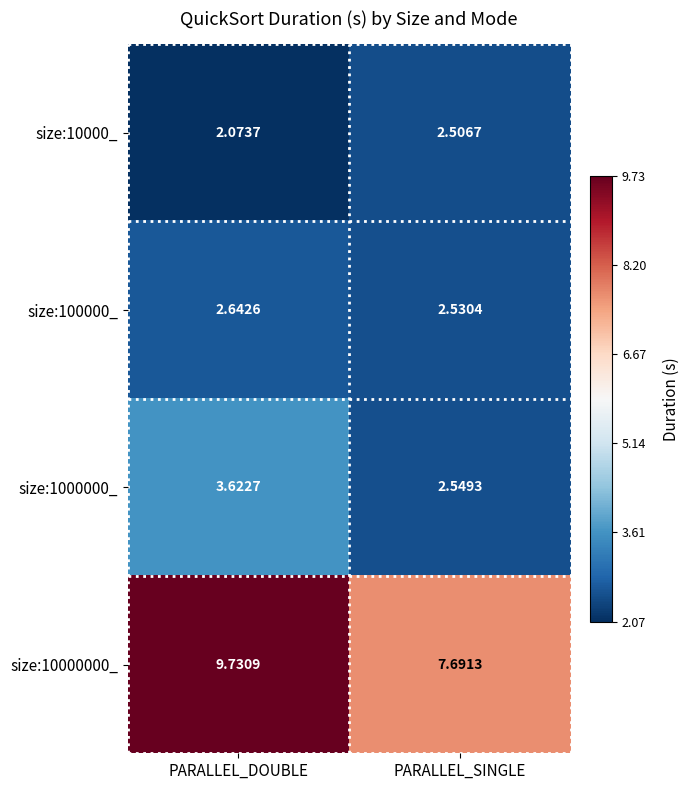

At which label does size:100000_ reach its minimum?

PARALLEL_SINGLE